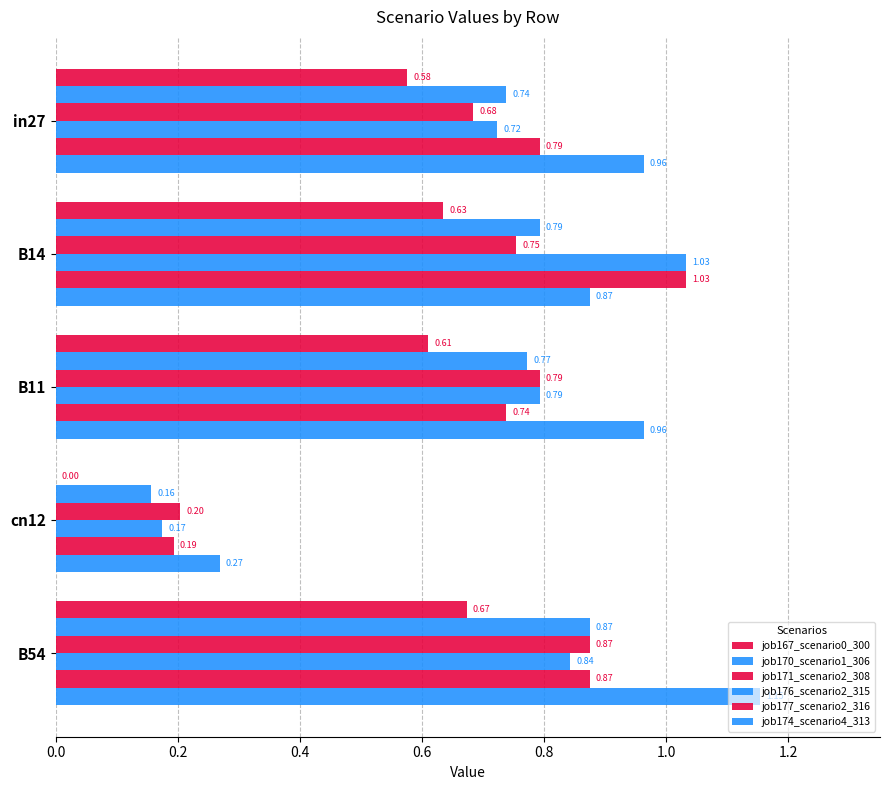

What is the average value of the job174_scenario4_313 series?

0.8